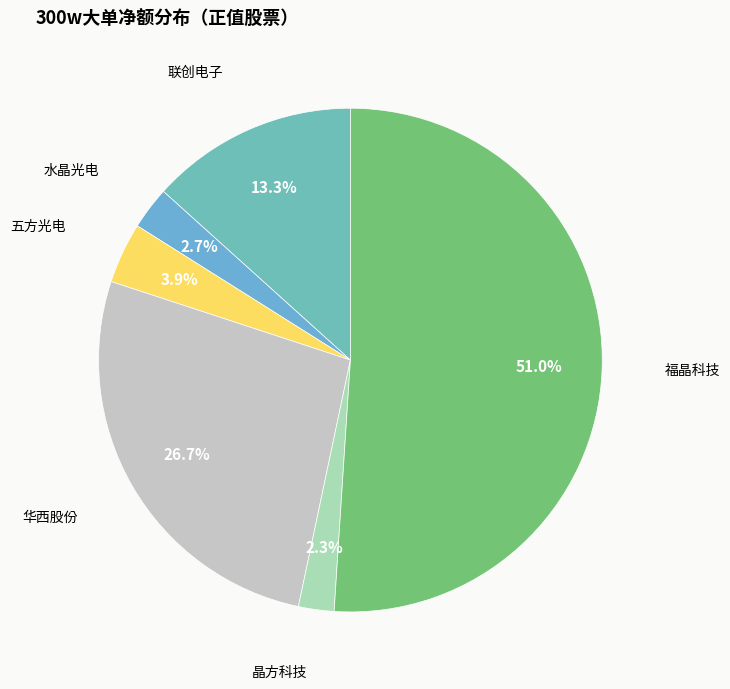

What percentage is NOT represented by 水晶光电?

97.3%